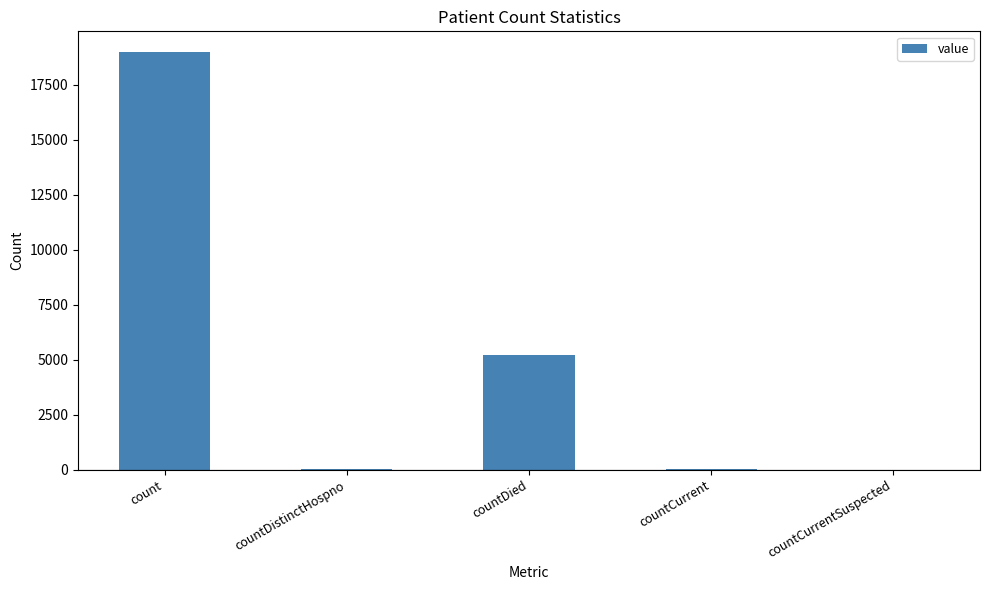

What is the maximum value shown in the chart?

18988